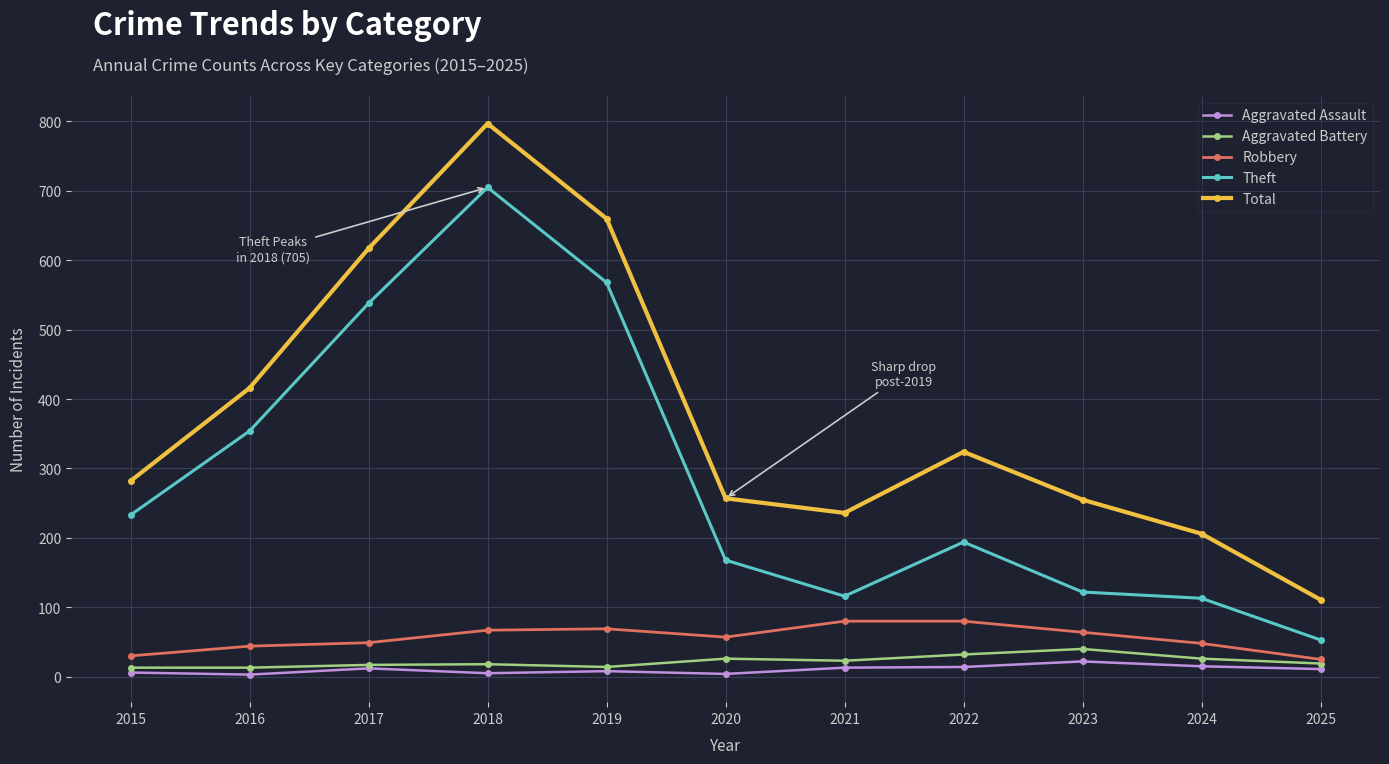

Is it true that Theft equals 281 at 2022?

False